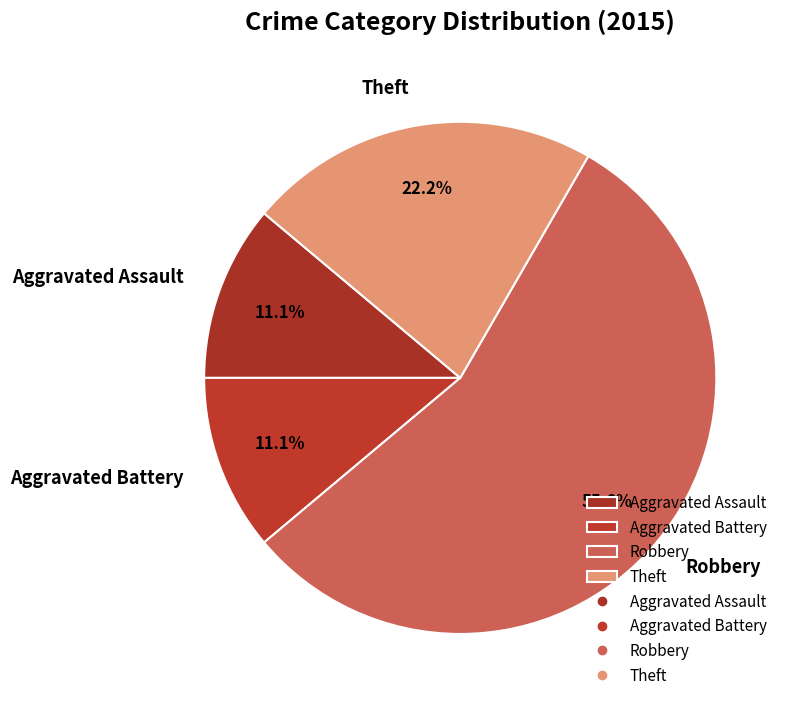

Combined, what portion of the pie is Robbery and Aggravated Battery?

66.7%